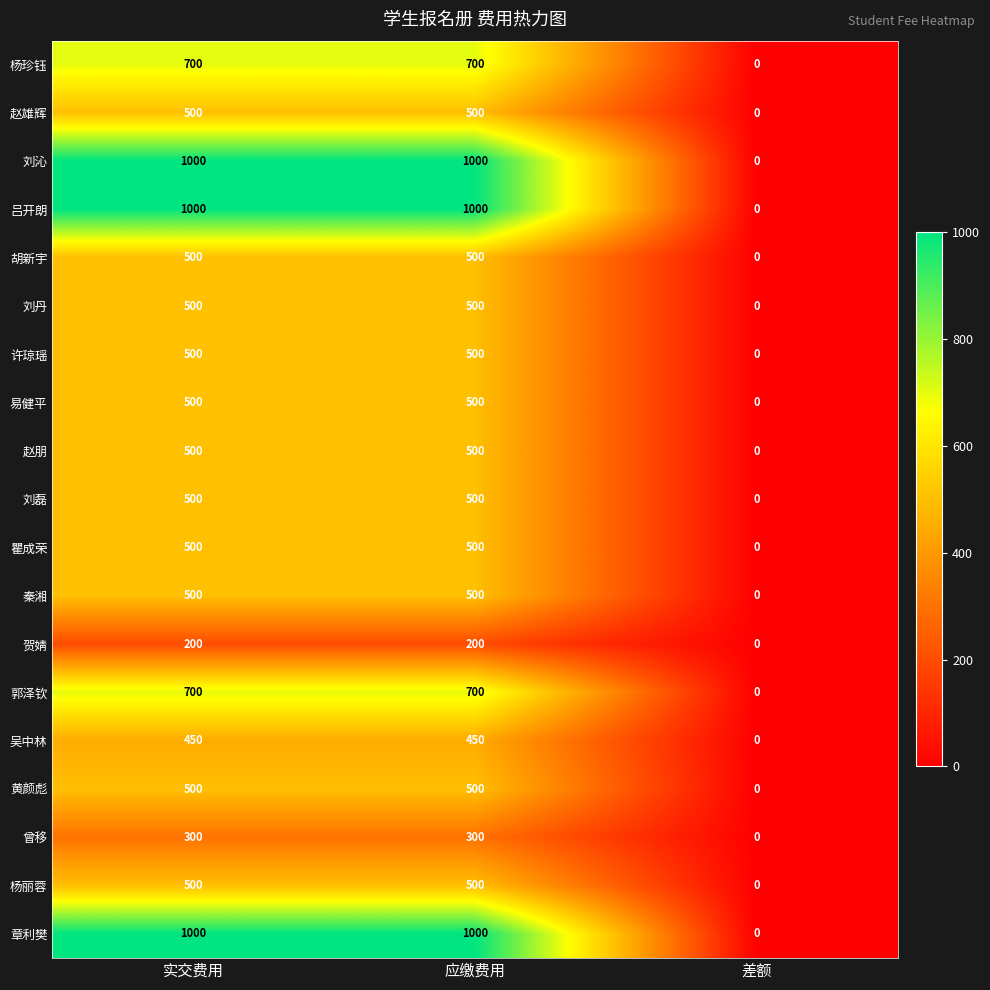

What is the highest value of the 刘丹 series?

500